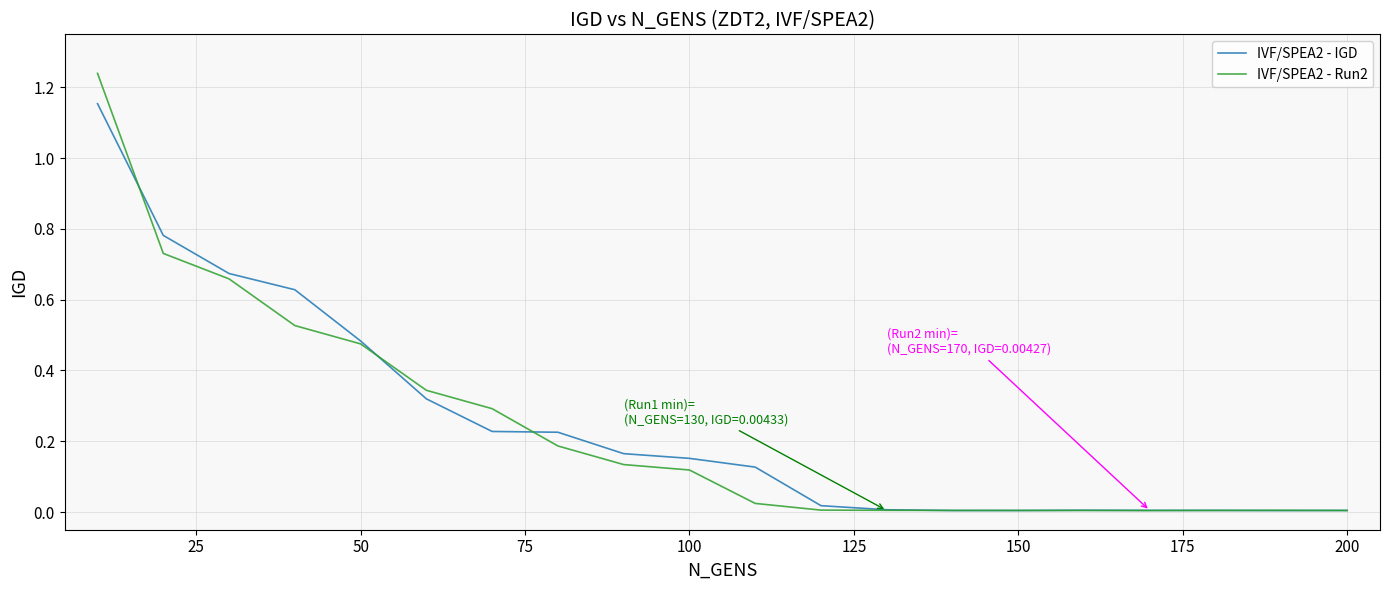

Rank the series by their maximum value, from lowest to highest.

IVF/SPEA2 - IGD, IVF/SPEA2 - Run2